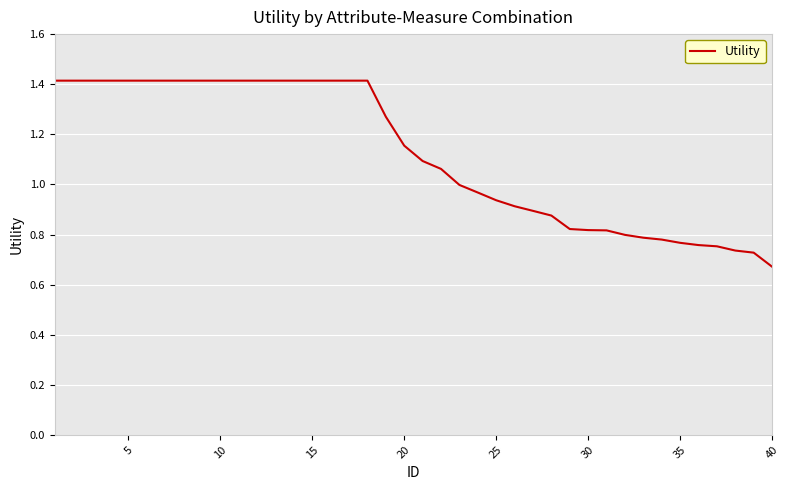

What is the greatest value displayed?

1.4